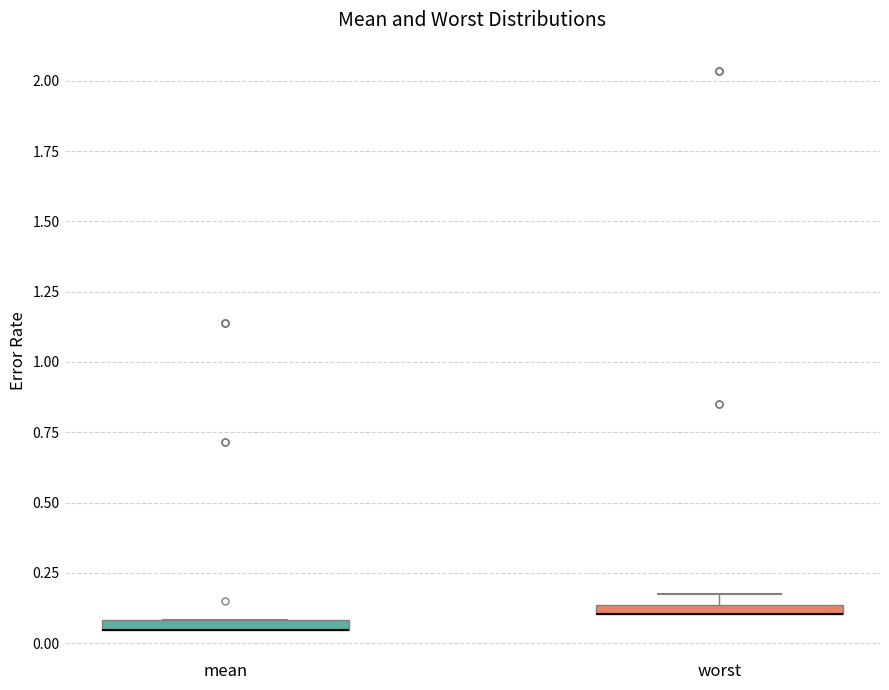

Where is the lower edge of the box for worst on the y-axis? The values are not printed on the chart, so give them approximately, as read against the axis.

0.10